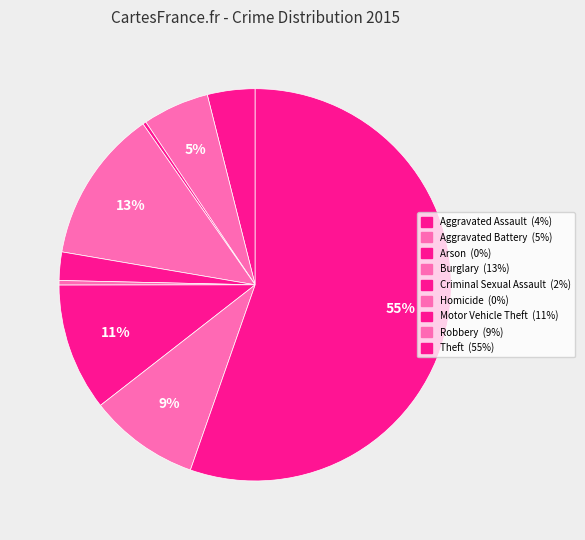

What portion of the pie excludes Theft?

44.6%